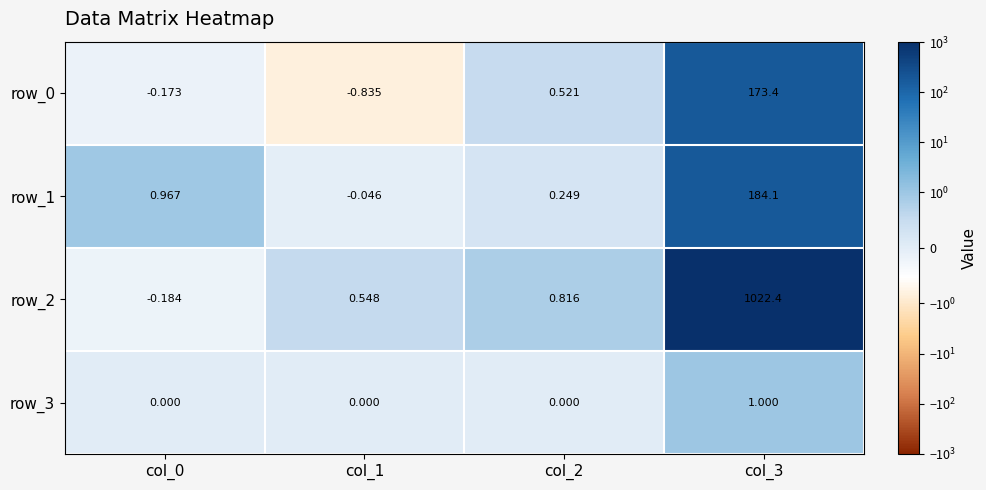

Is the value of row_2 at col_3 greater than the value of row_3 at col_1?

Yes